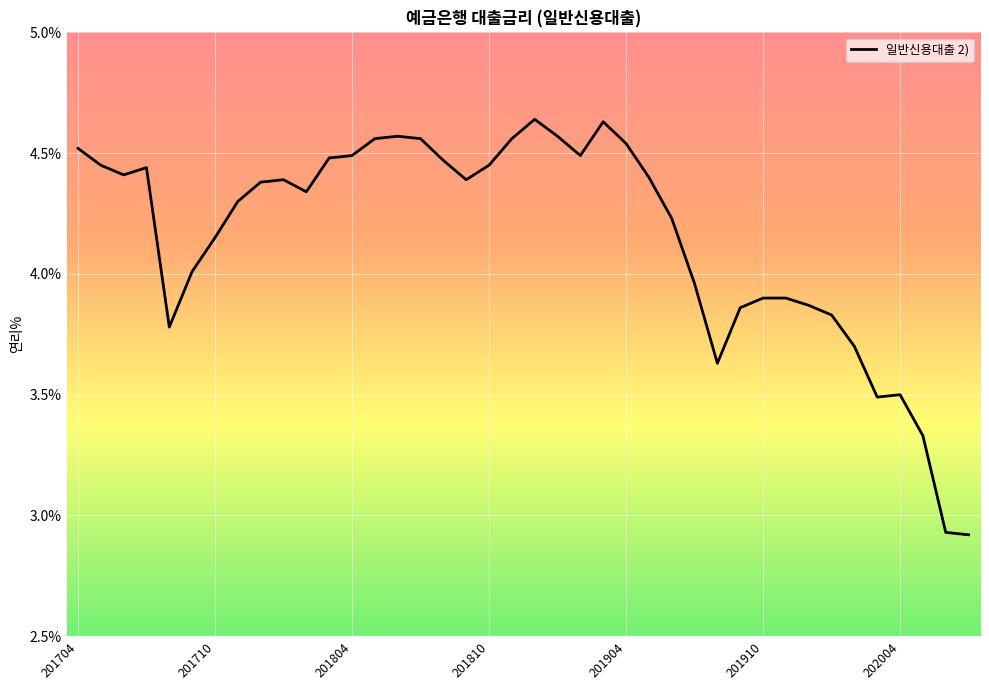

What is the difference between the maximum and minimum values?

1.7